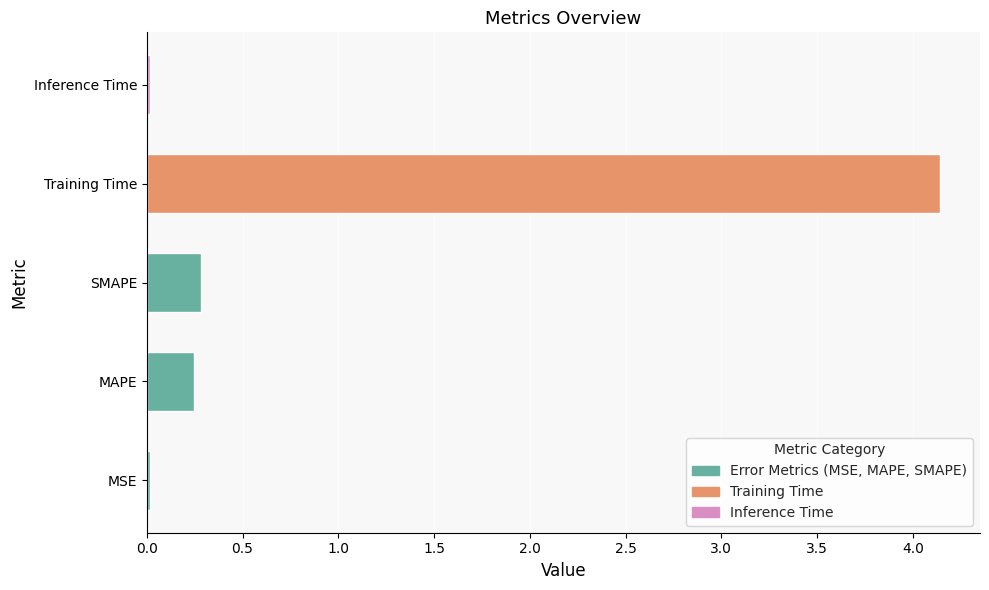

What is the sum of all values?

4.7